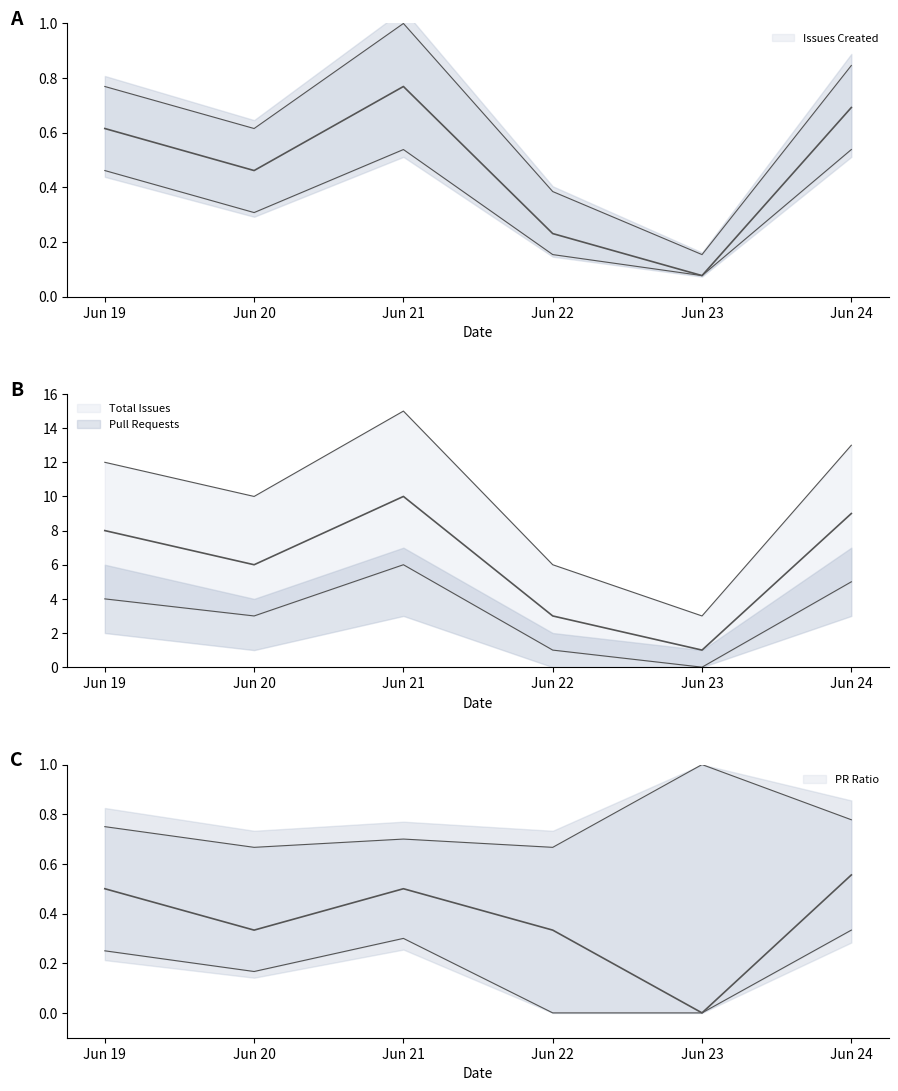

What is the difference between the maximum and second lowest values in the Issues Upper series?

0.6